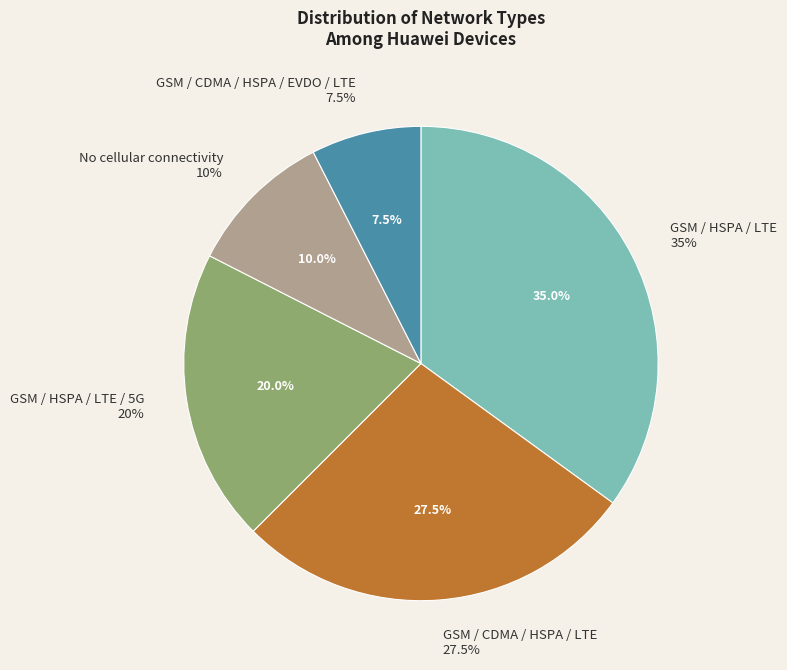

To the nearest percent, what portion does GSM / CDMA / HSPA / LTE represent?

28%